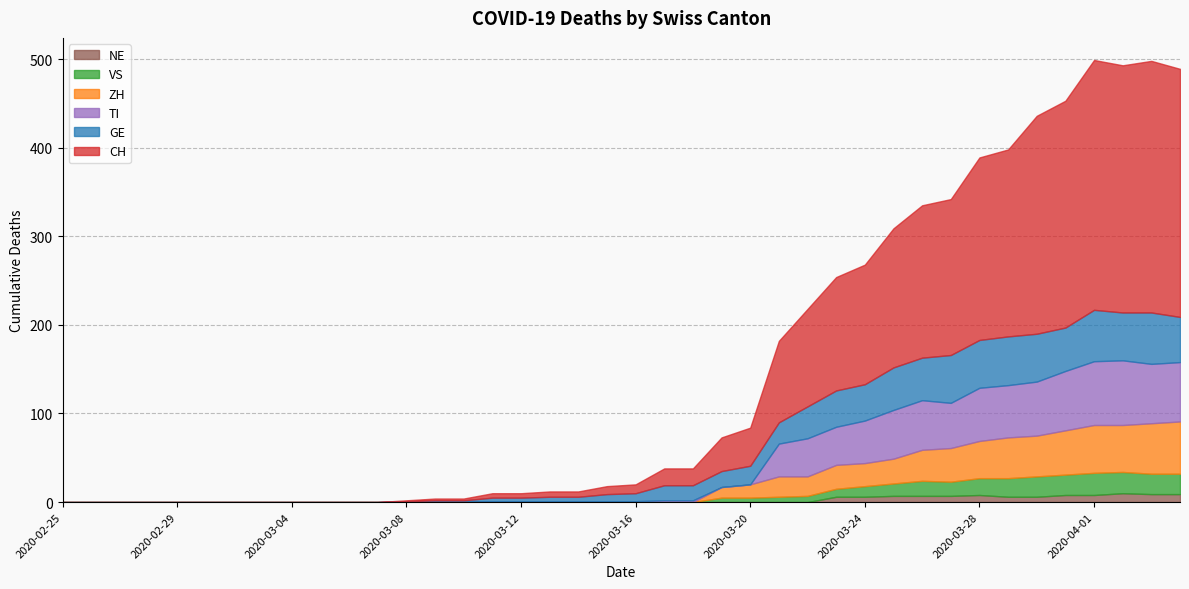

Where is the first local minimum for VS?

2020-03-27